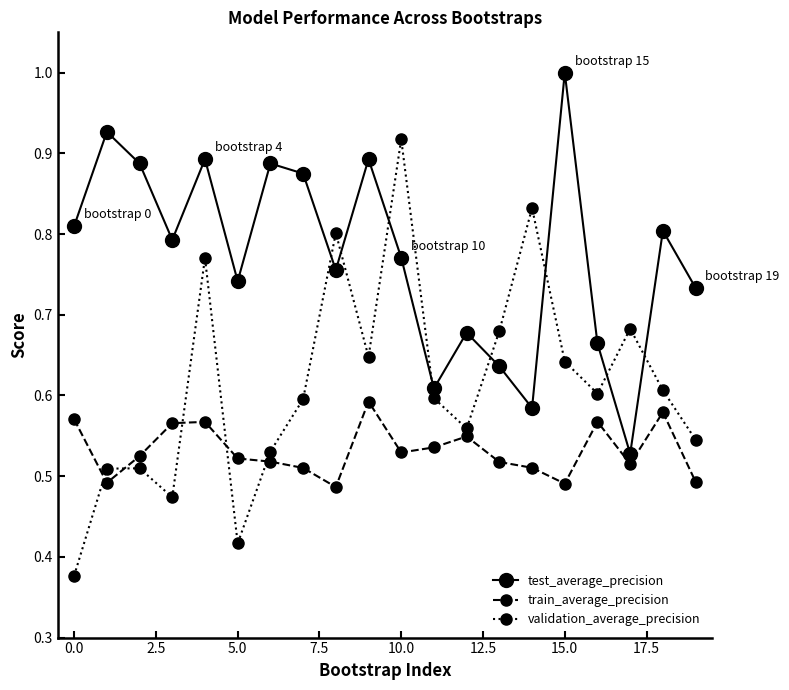

Which series has the largest total across all categories?

test_average_precision